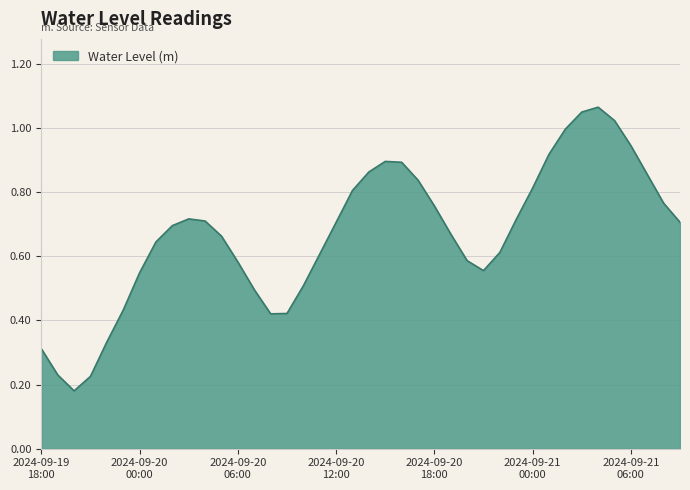

Reading left to right, what are all the values shown in this chart?

0.3	0.2	0.2	0.2	0.3	0.4	0.5	0.6	0.7	0.7	0.7	0.7	0.6	0.5	0.4	0.4	0.5	0.6	0.7	0.8	0.9	0.9	0.9	0.8	0.8	0.7	0.6	0.6	0.6	0.7	0.8	0.9	1.0	1.0	1.1	1.0	0.9	0.9	0.8	0.7